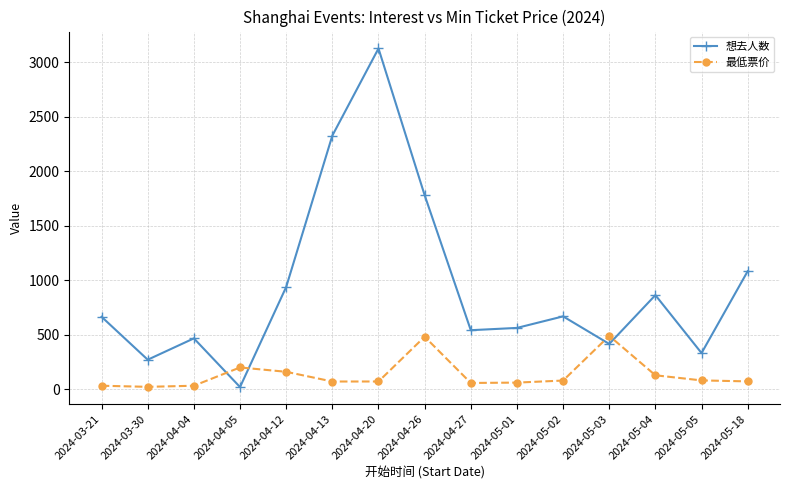

Does the chart display data point markers on the line(s)?

Yes